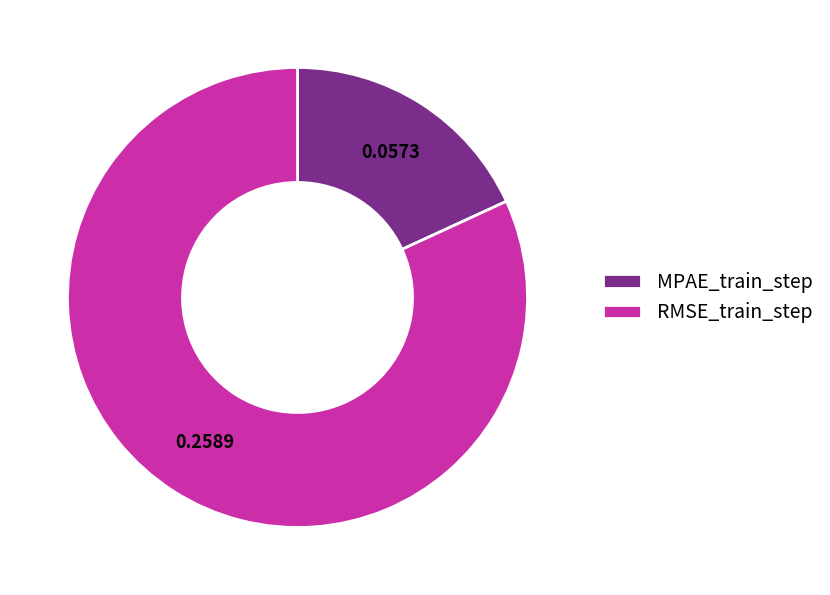

Between RMSE_train_step and MPAE_train_step, which is larger?

RMSE_train_step